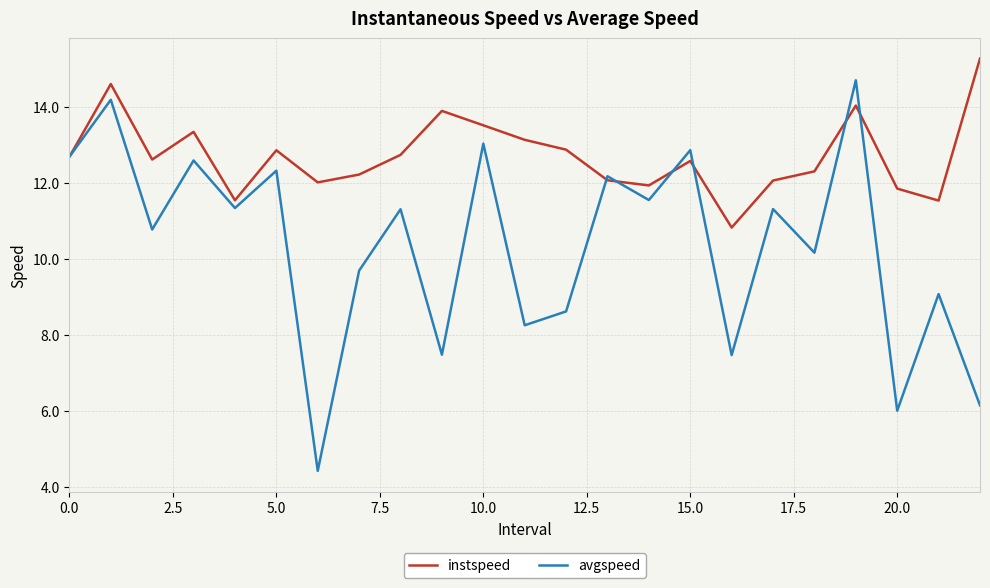

What is the minimum value shown in the chart?

4.4